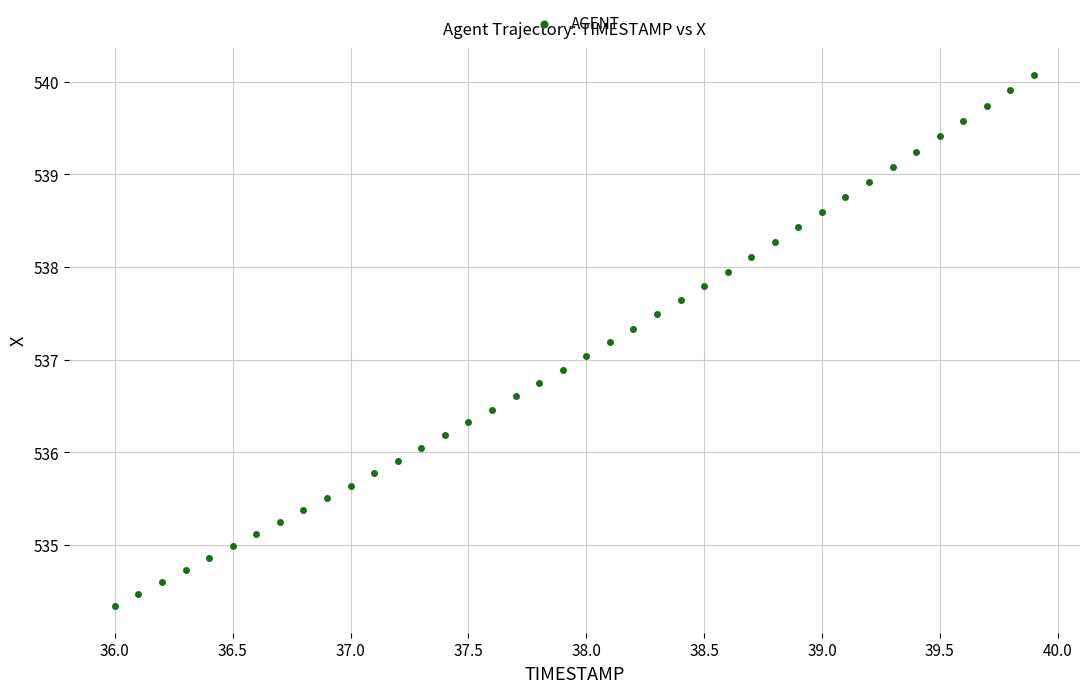

What is the range of Y values (max minus min)?

5.7